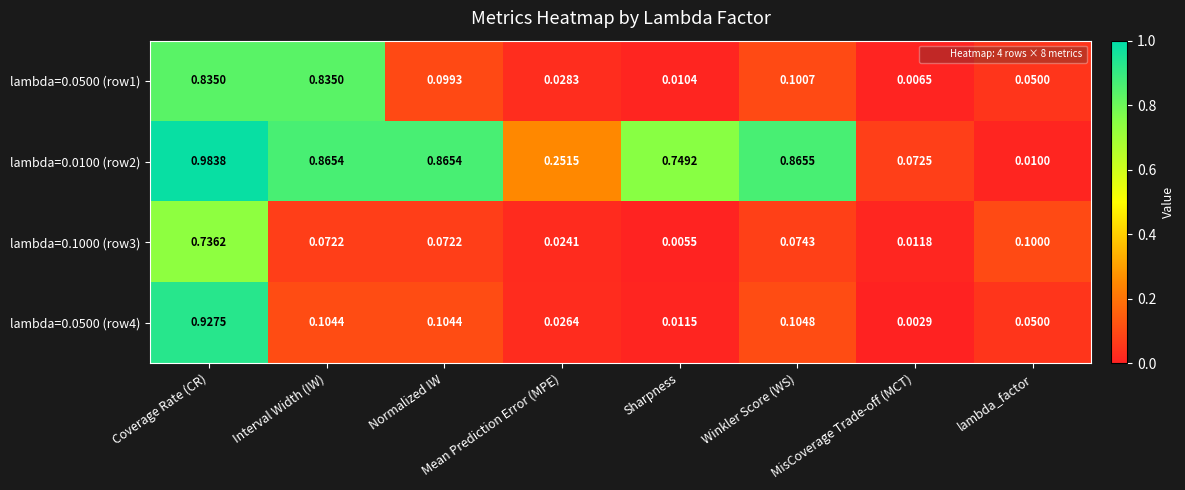

Where is lambda=0.0500 (row1) nearest to the value 0?

MisCoverage Trade-off (MCT)